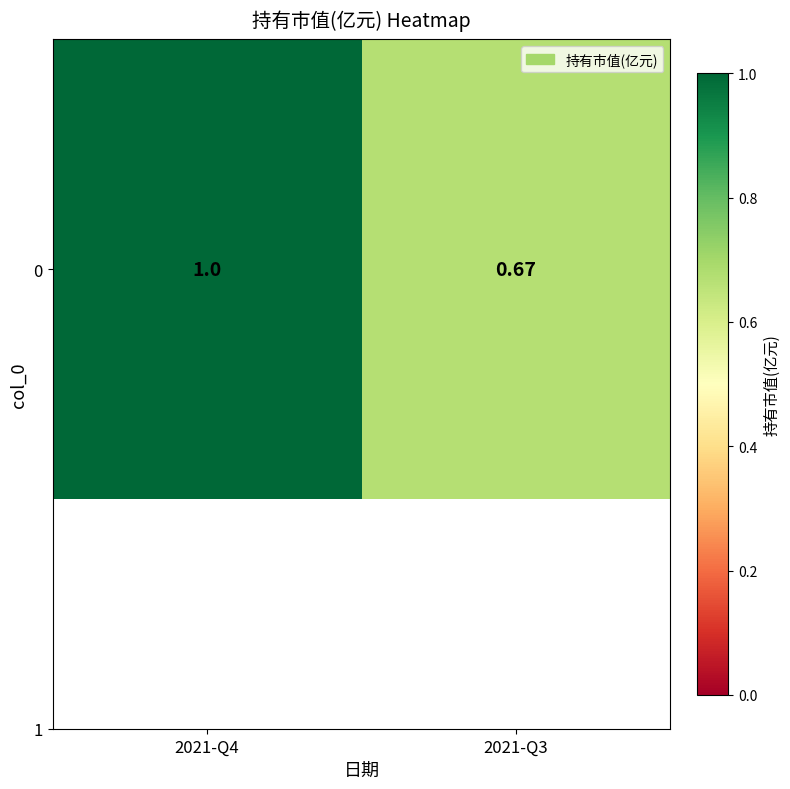

What is the average value?

0.8